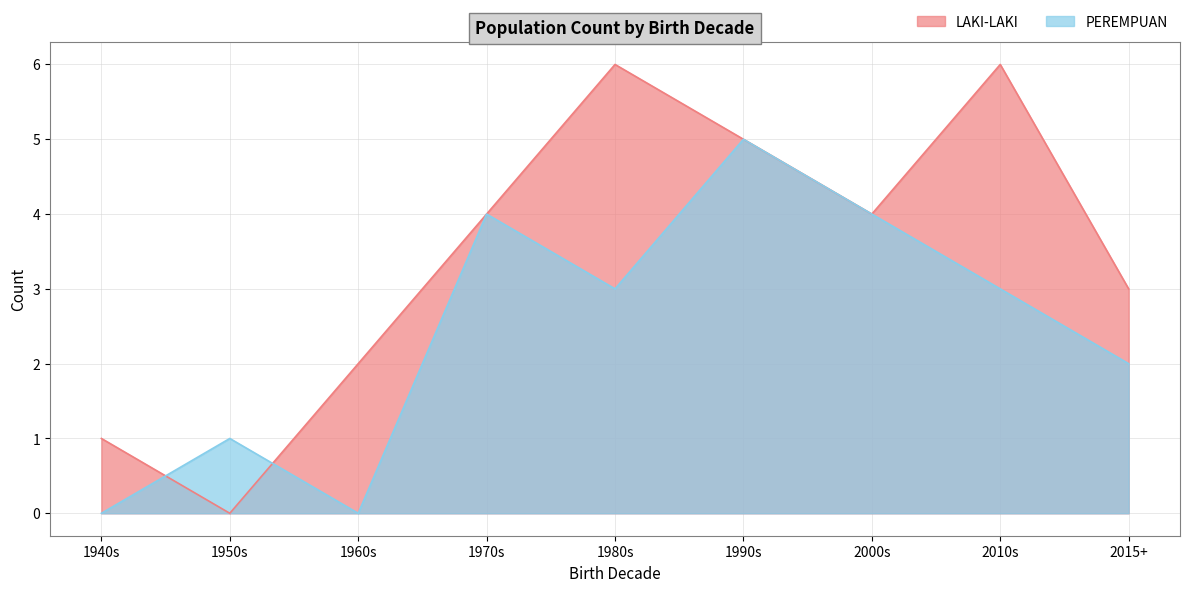

At which category is the sum across all series the highest?

1990s